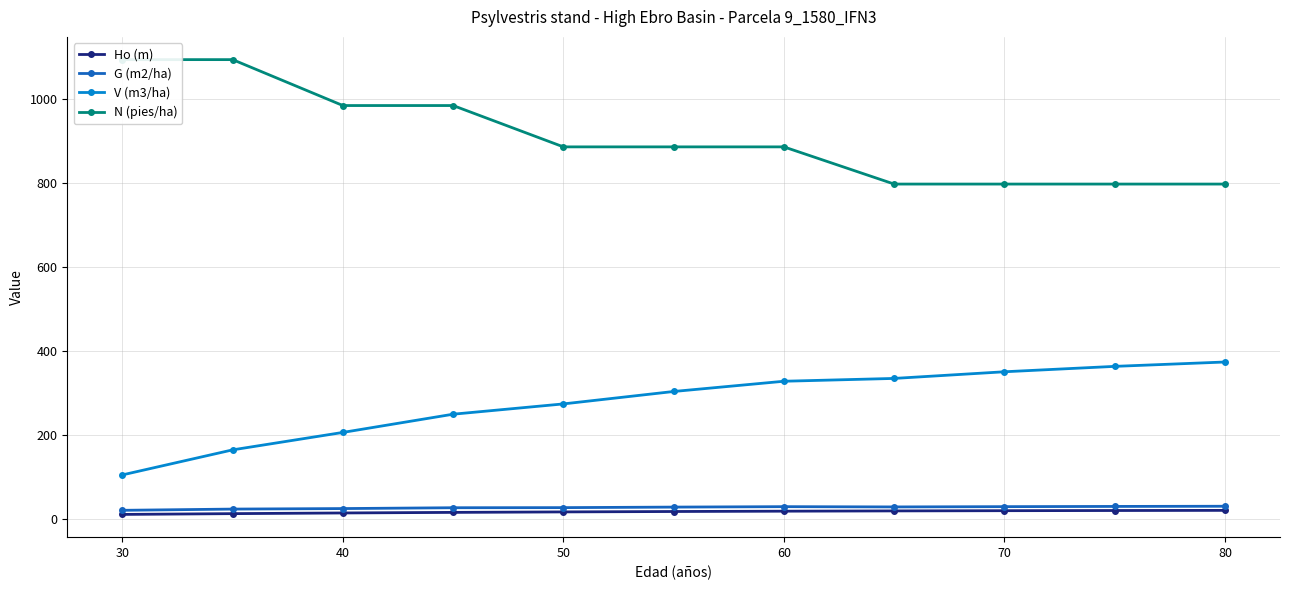

The value of V (m3/ha) at 30 is 151.3. True or false?

False